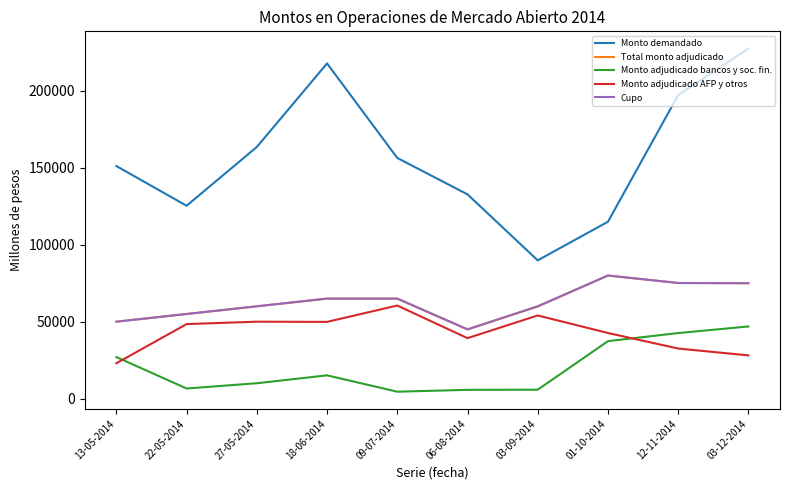

What is the difference between the highest and lowest values at 18-06-2014?

202720